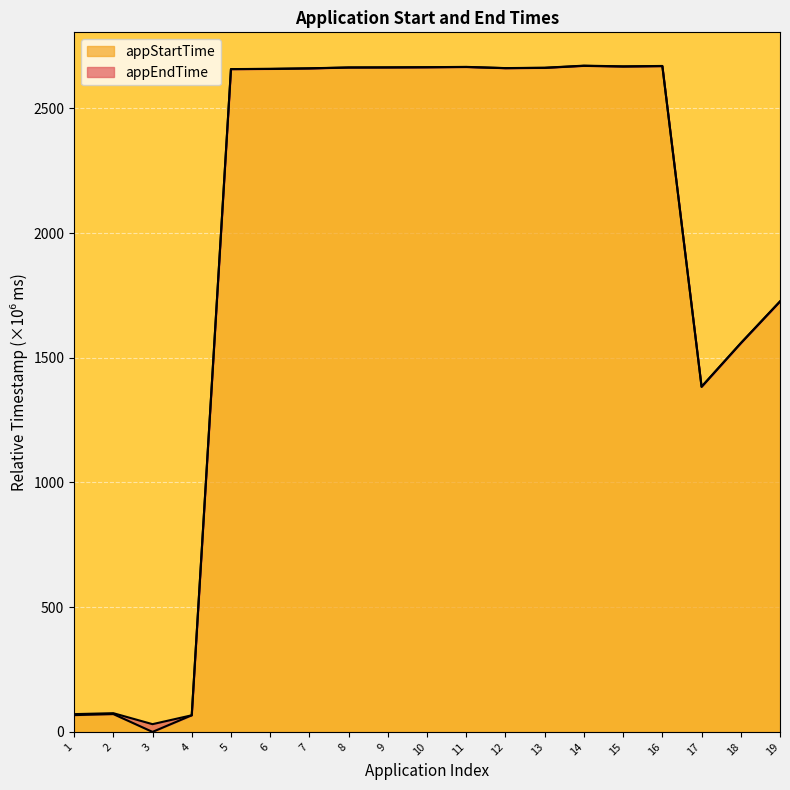

Reading left to right, list all the values displayed in this chart.

appStartTime: 67.3	71.5	0.0	66.6	2657.1	2657.9	2659.8	2663.5	2663.9	2664.5	2665.5	2660.9	2662.1	2670.2	2667.4	2669.0	1383.7	1558.2	1725.5
appEndTime: 71.3	75.1	31.0	66.6	2657.3	2658.2	2660.4	2663.8	2664.2	2664.8	2666.1	2661.2	2662.7	2671.0	2668.2	2669.8	1383.7	1558.5	1725.8